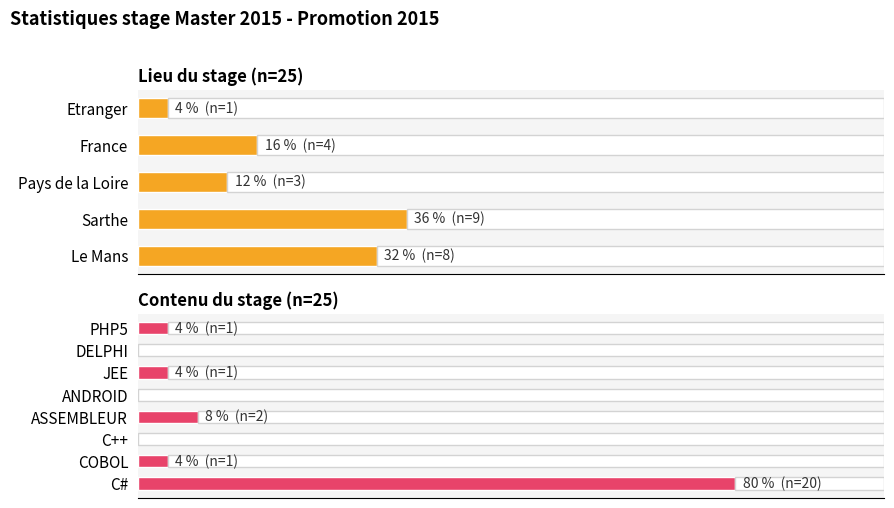

Does the chart contain any negative values?

No